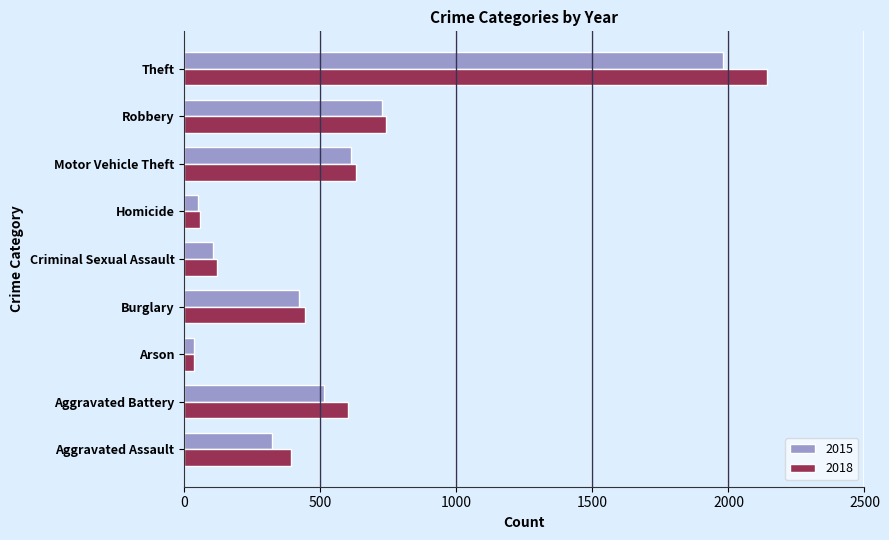

Is the value of 2015 at Aggravated Assault greater than the value of 2018 at Burglary?

No